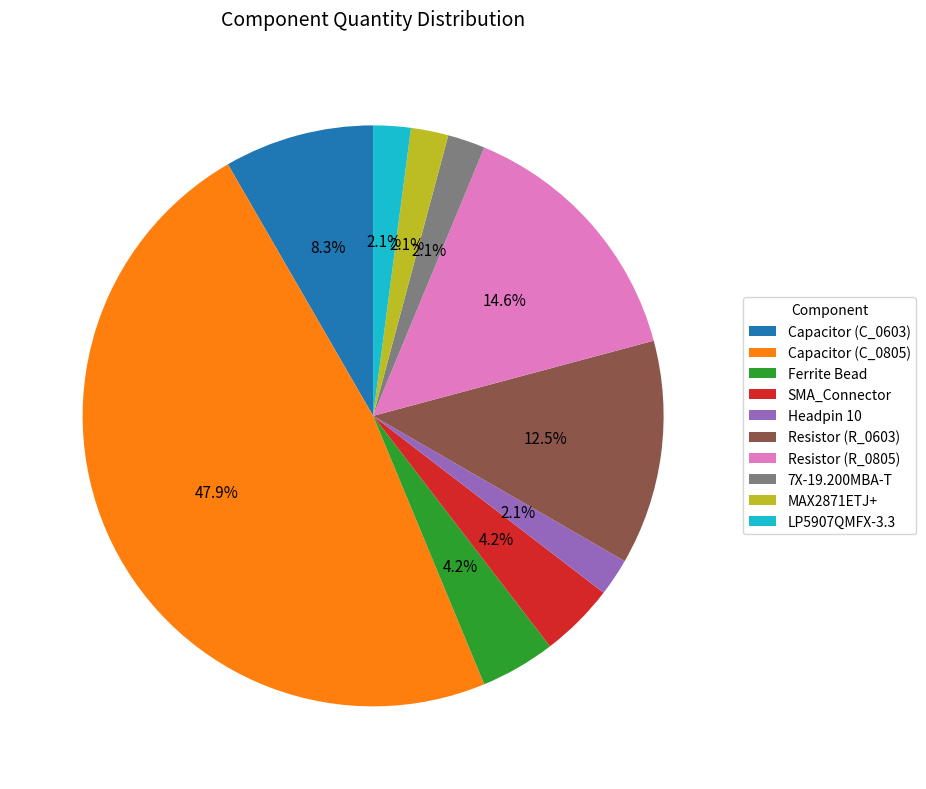

How much of the chart is everything except Capacitor (C_0603)?

91.7%